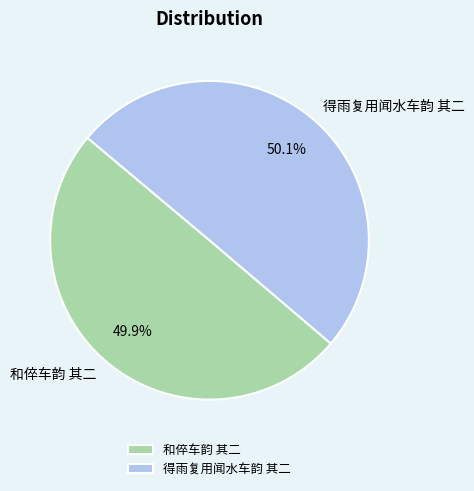

To the nearest percent, what percentage of the pie is 和倅车韵 其二?

50%